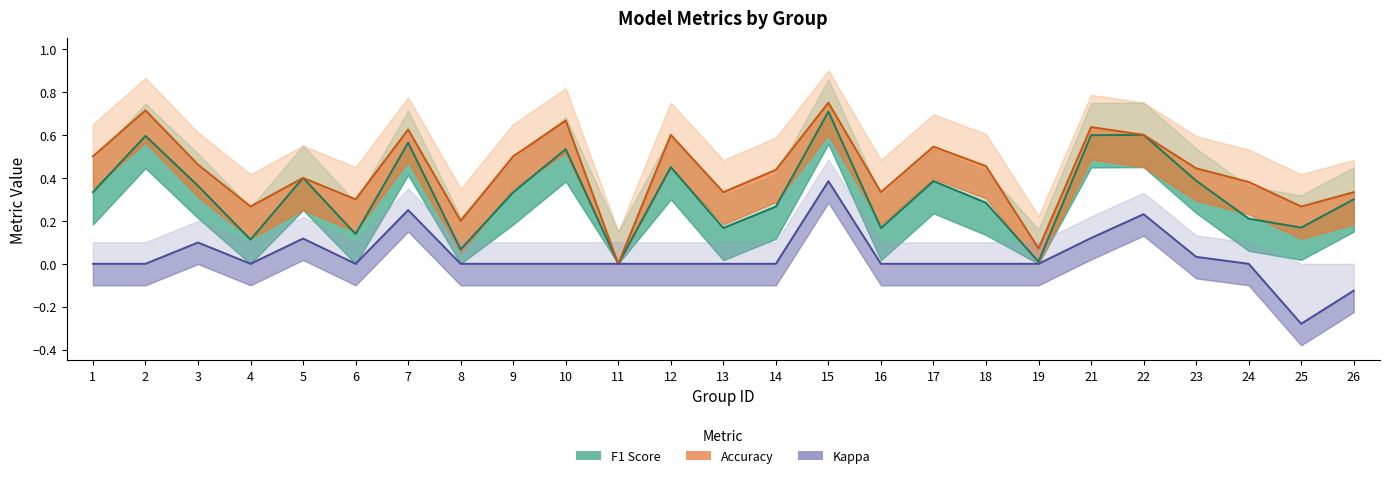

In Accuracy, how many points are higher than both neighbors (excluding endpoints)?

8